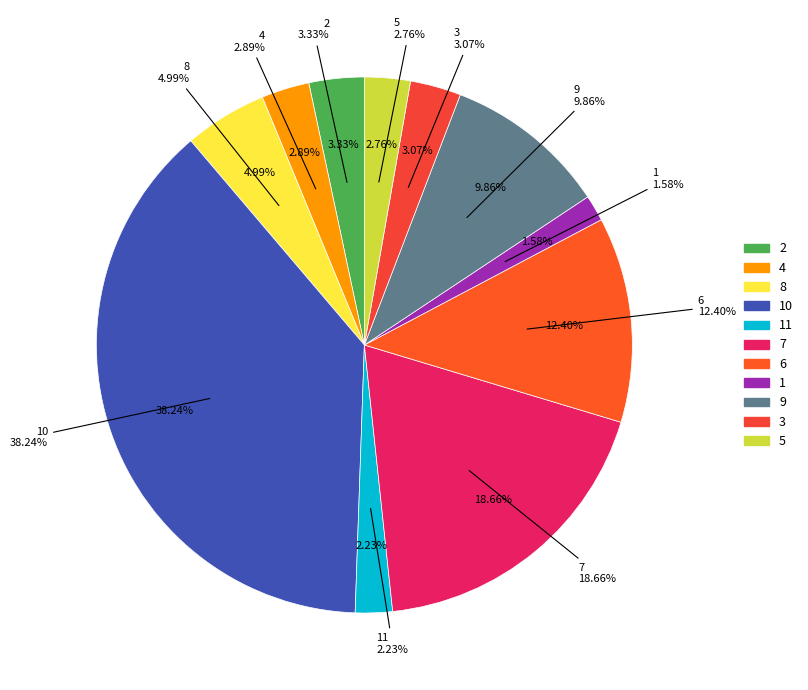

Rank the categories by value from lowest to highest.

1, 11, 5, 4, 3, 2, 8, 9, 6, 7, 10